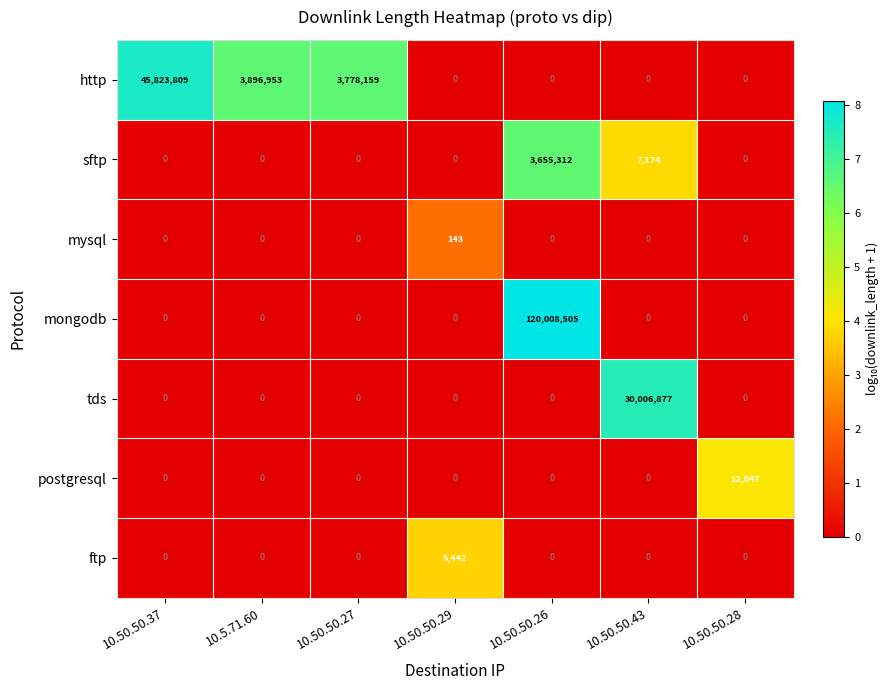

True or false: mongodb has a value of 0 at 10.50.50.29.

True